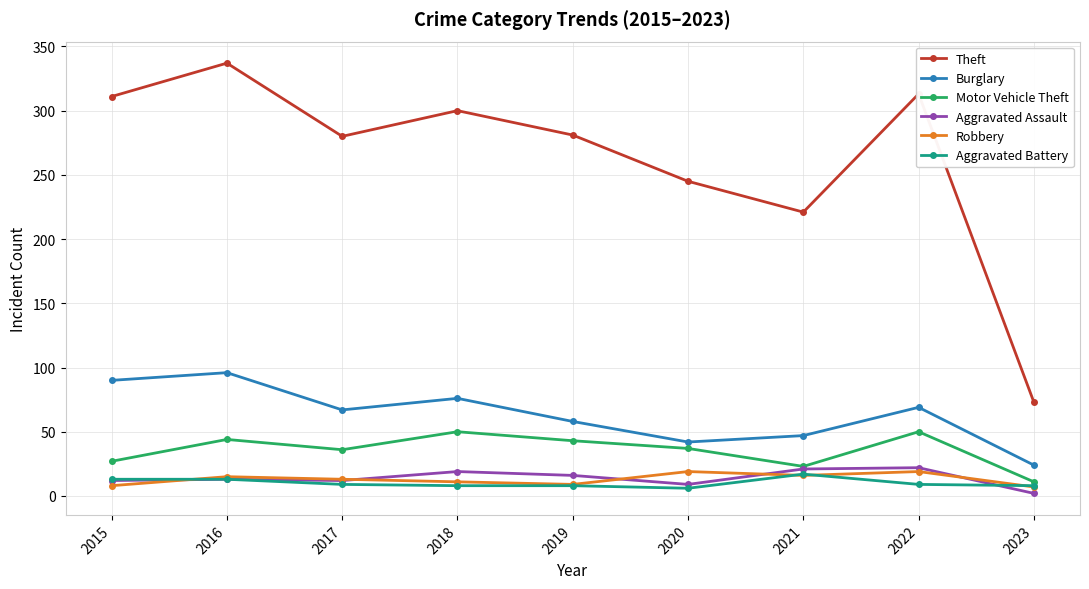

What is the spread (max minus min) of values at 2015?

303